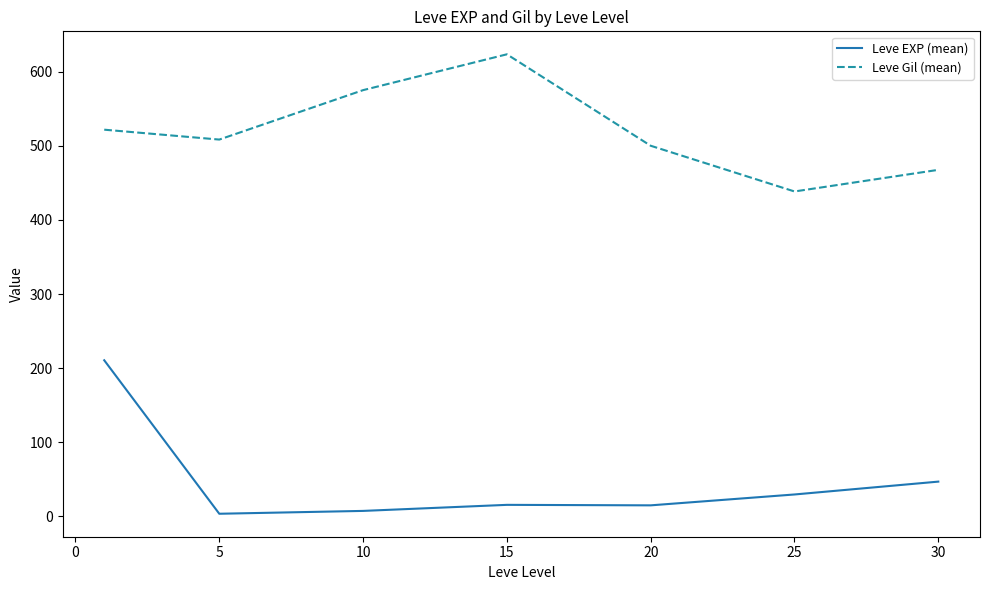

What is the minimum value for Leve Gil (mean)?

438.3